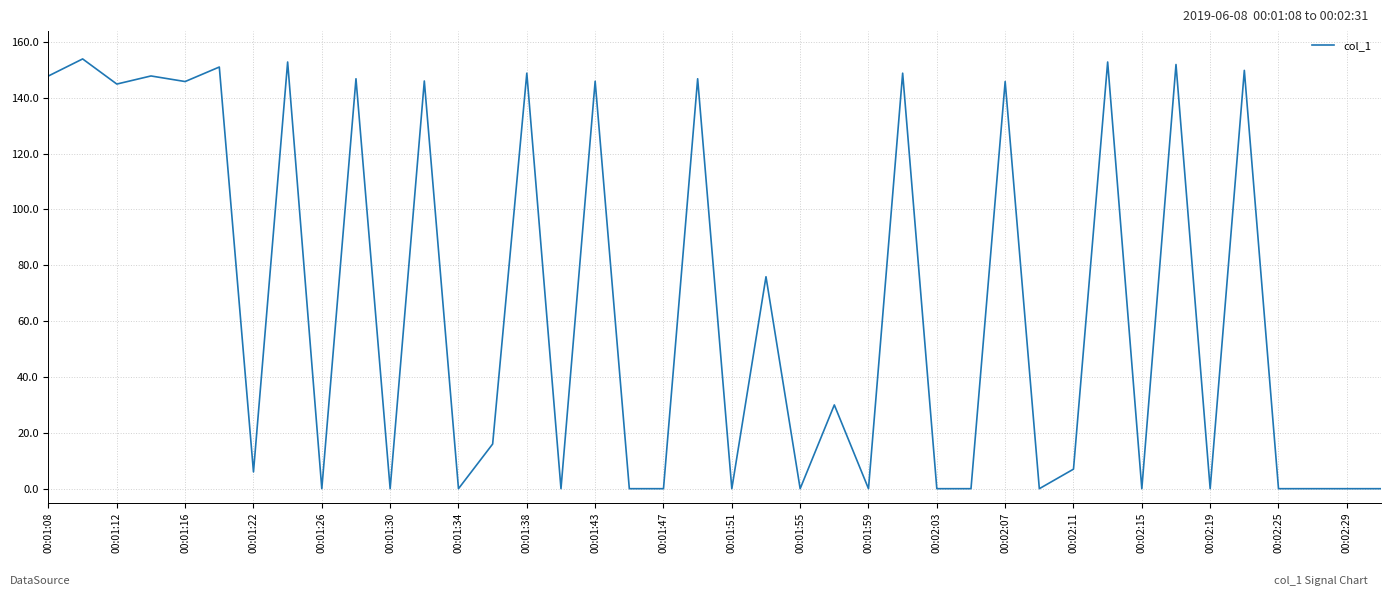

Does the chart have visible grid lines?

Yes